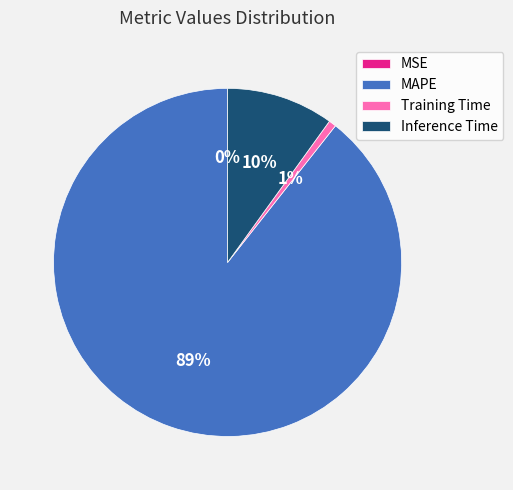

To the nearest percent, what percentage of the pie is MAPE?

89%